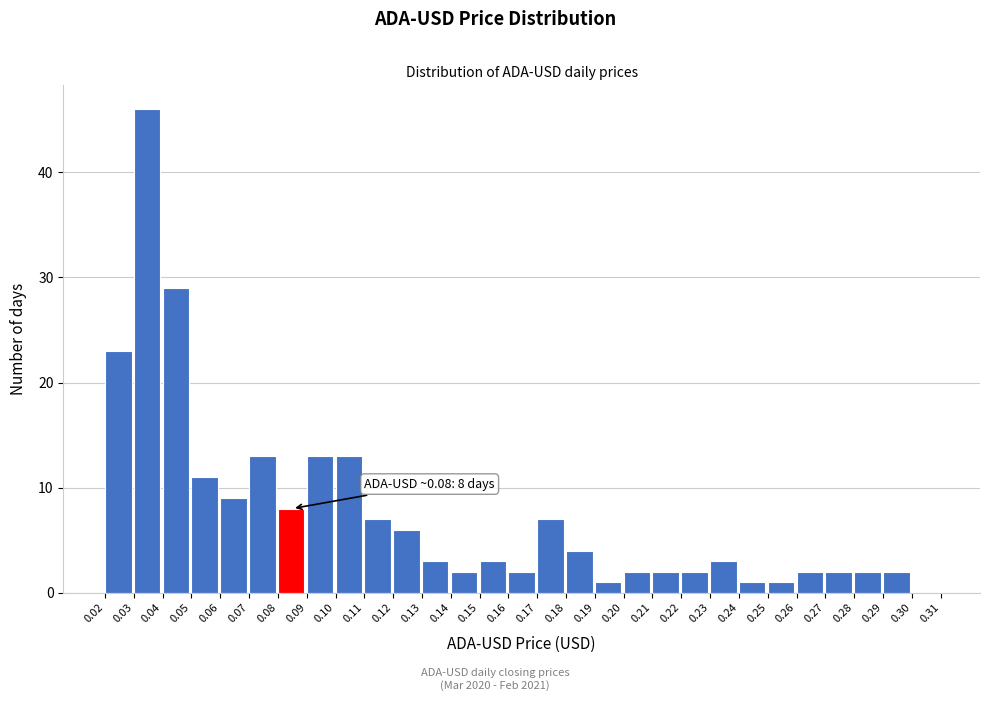

Which range on the x-axis has the tallest bar?

0.03 to 0.04